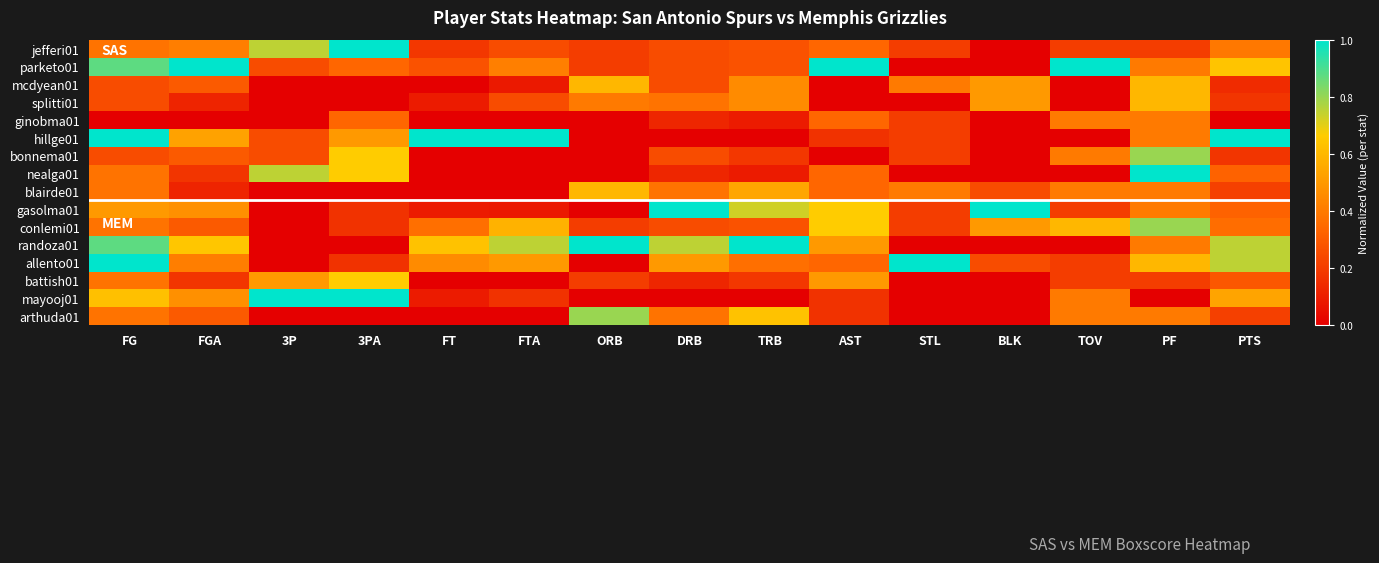

Between FGA and TRB, which is larger?

FGA